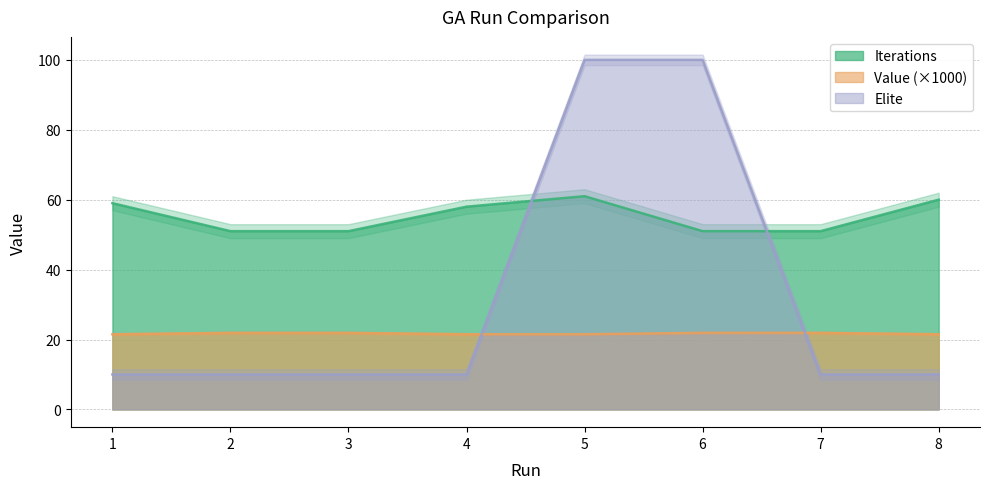

Reading right to left, transcribe all the data shown in this chart.

Iterations: 60.0	51.0	51.0	61.0	58.0	51.0	51.0	59.0
Value: 21.5	21.9	21.9	21.5	21.5	21.9	21.9	21.5
Elite: 10.0	10.0	100.0	100.0	10.0	10.0	10.0	10.0